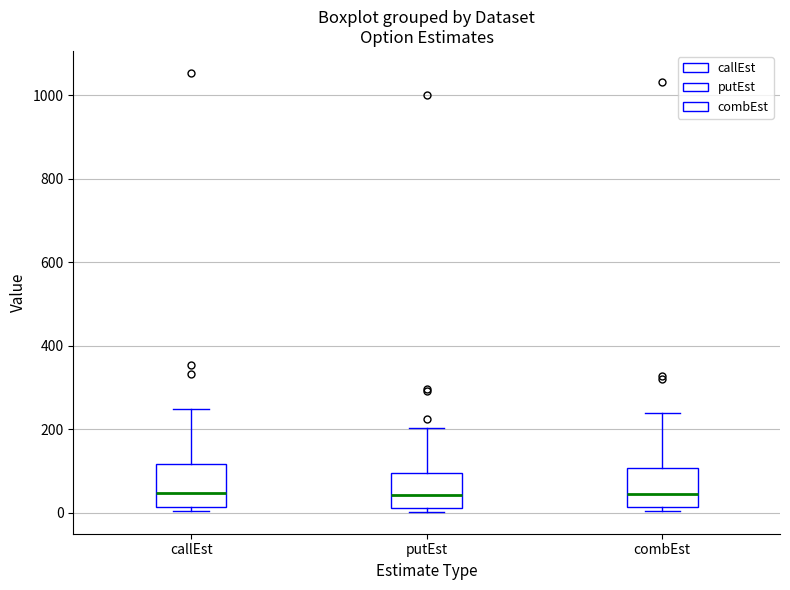

Where does the median line of the box for putEst sit on the y-axis? The values are not printed on the chart, so give them approximately, as read against the axis.

40